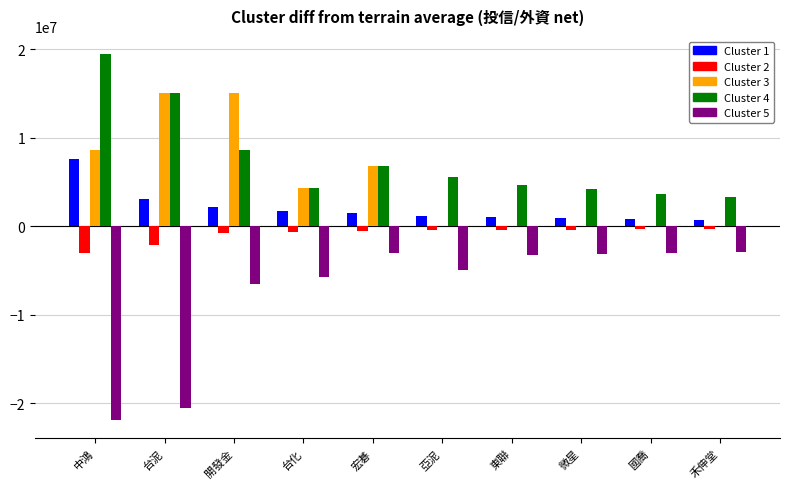

What is the greatest value displayed?

19414514